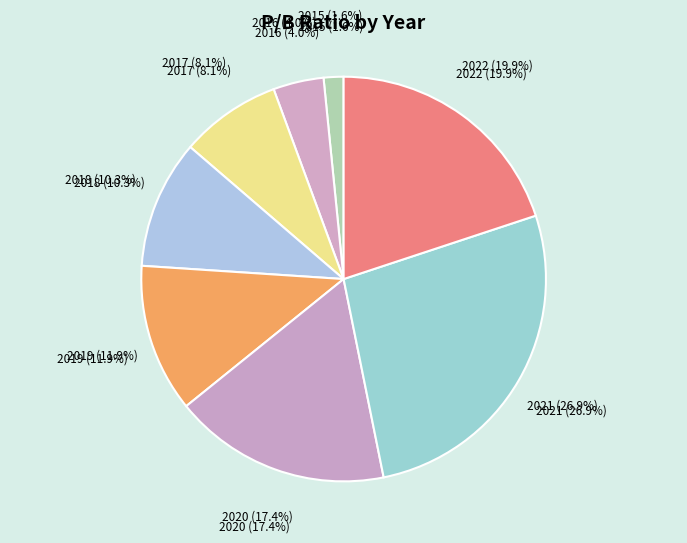

Combined, what portion of the pie is 2019 and 2018?

22.1%